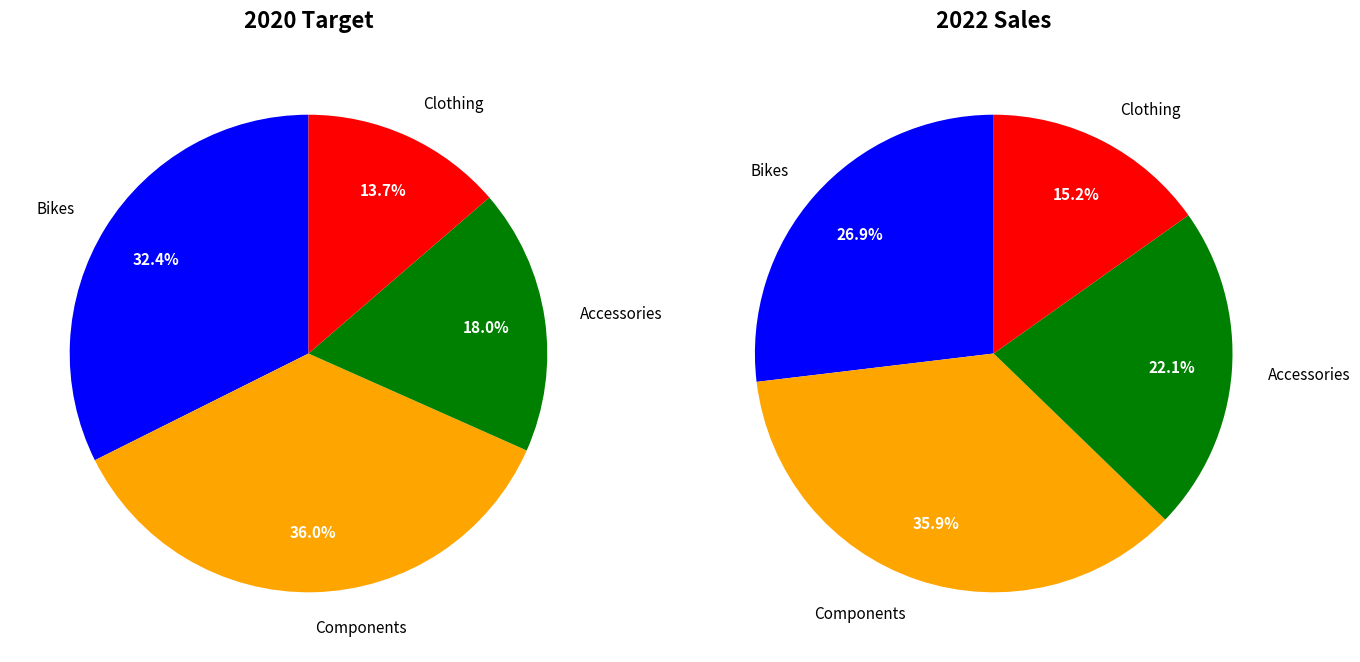

Is there any slice that represents more than half of the pie?

No